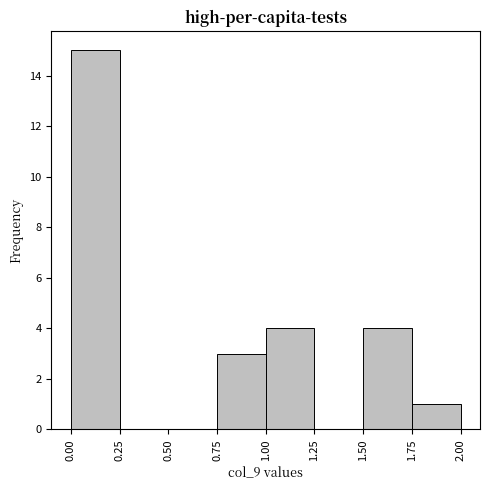

Which range on the x-axis has the tallest bar?

0.00 to 0.25